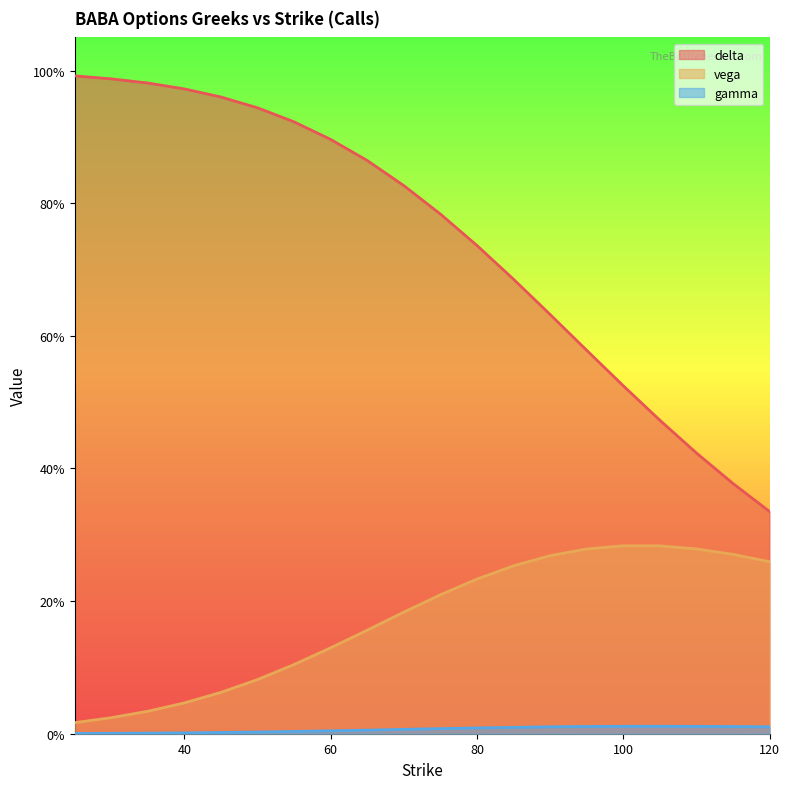

What is the approximate value of delta at 110?

0.4